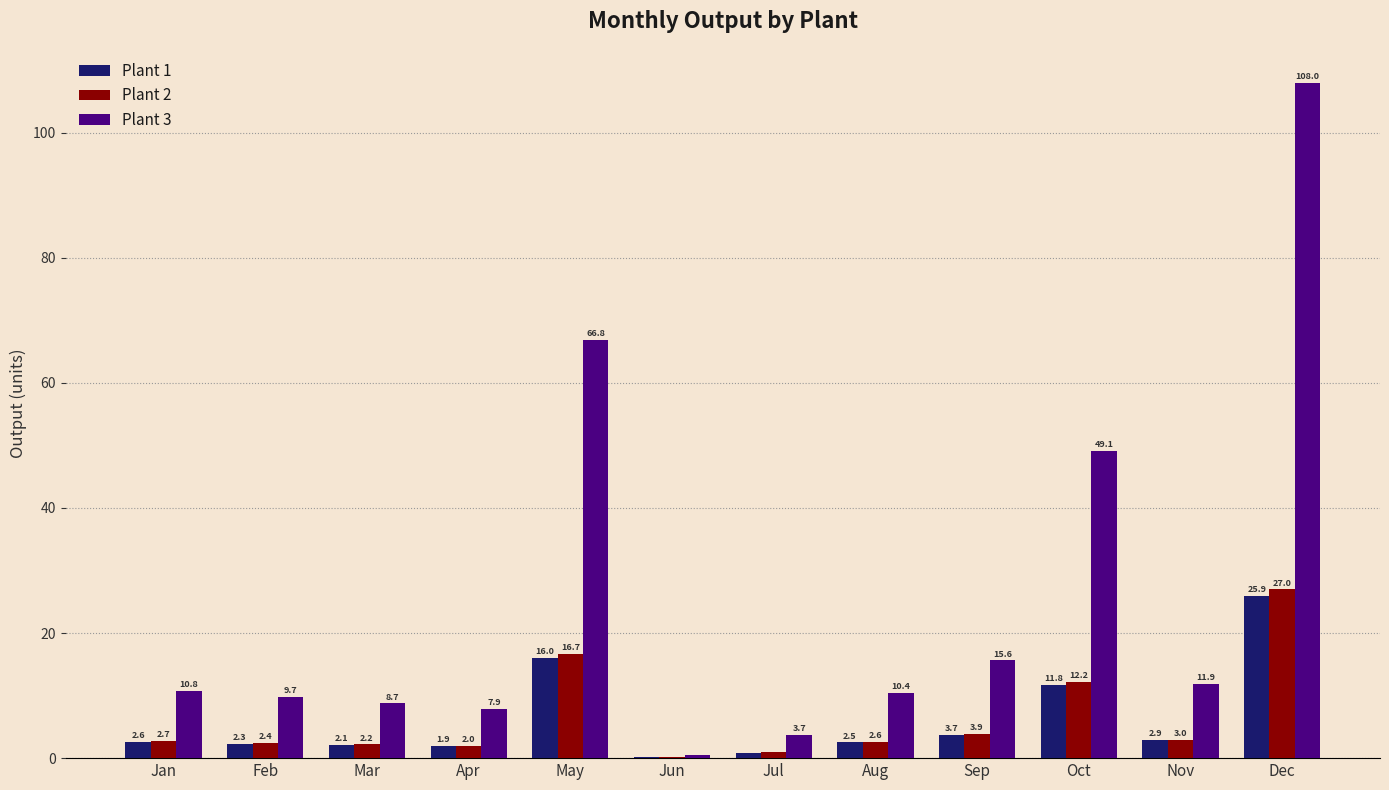

Which series changed the most between May and Aug?

Plant 3